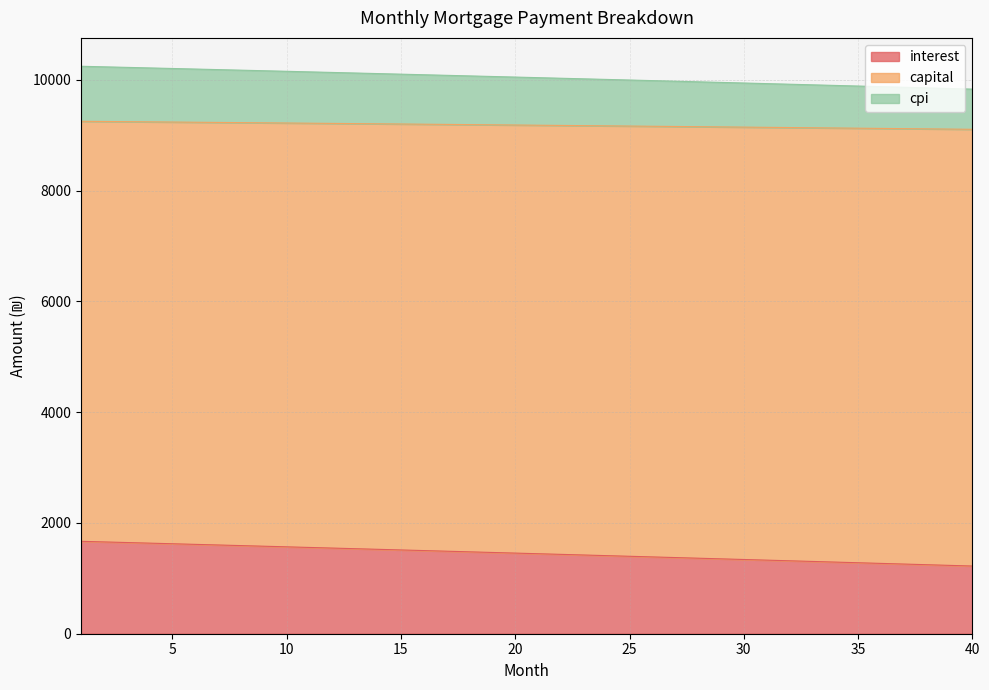

What is the difference between the second highest and minimum values in the interest series?

435.2